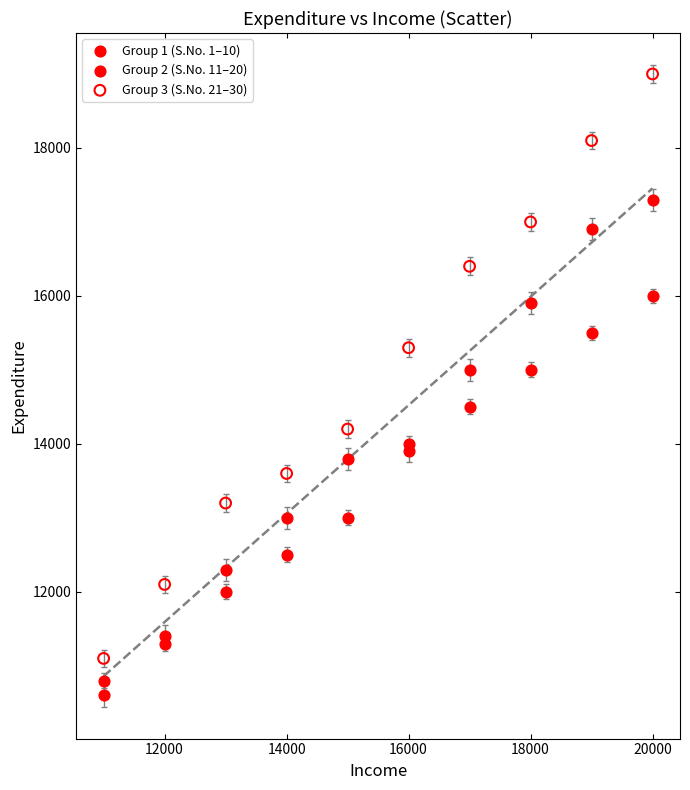

What are all the series names shown in the legend?

Group 1 (S.No. 1–10), Group 2 (S.No. 11–20), Group 3 (S.No. 21–30)